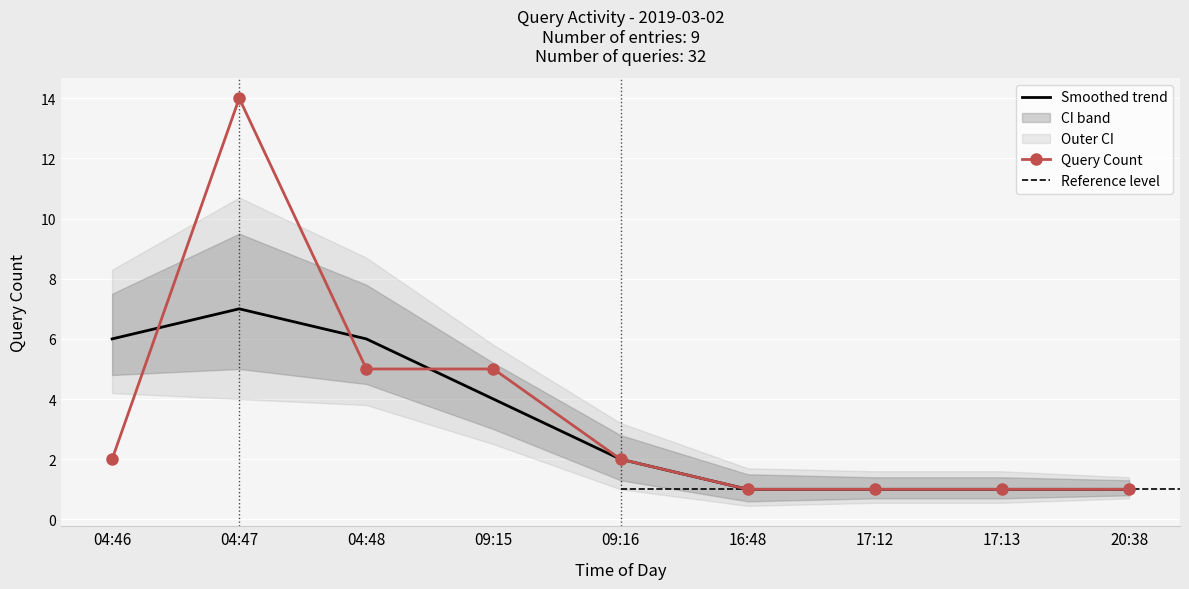

What is the smallest value displayed?

1